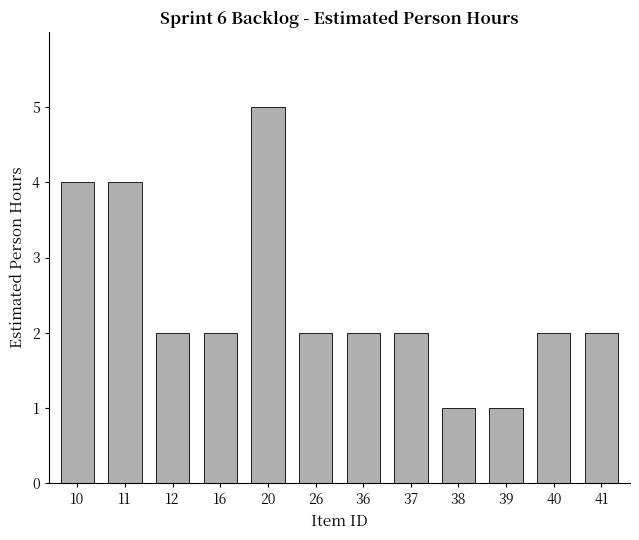

At which label does the data first exceed 2?

10